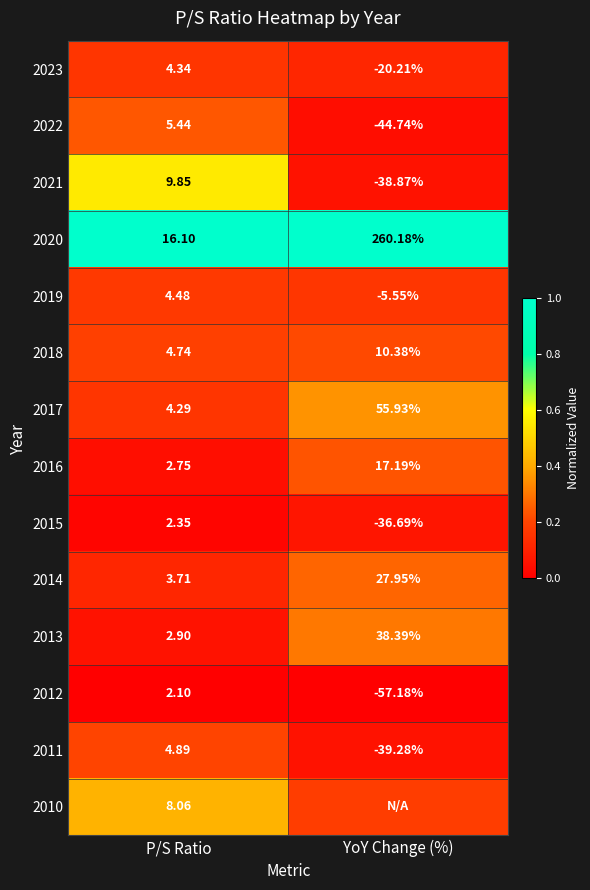

At which label is 2017 closest to 30?

P/S Ratio